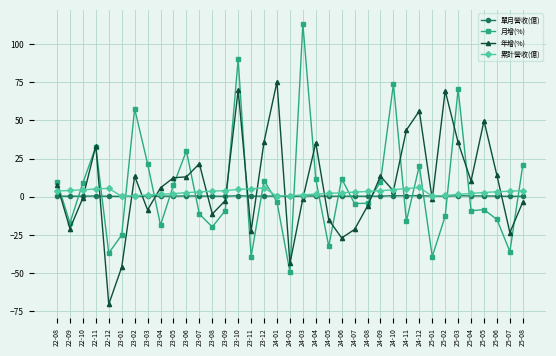

Which category has the lowest value across all series?

22-12